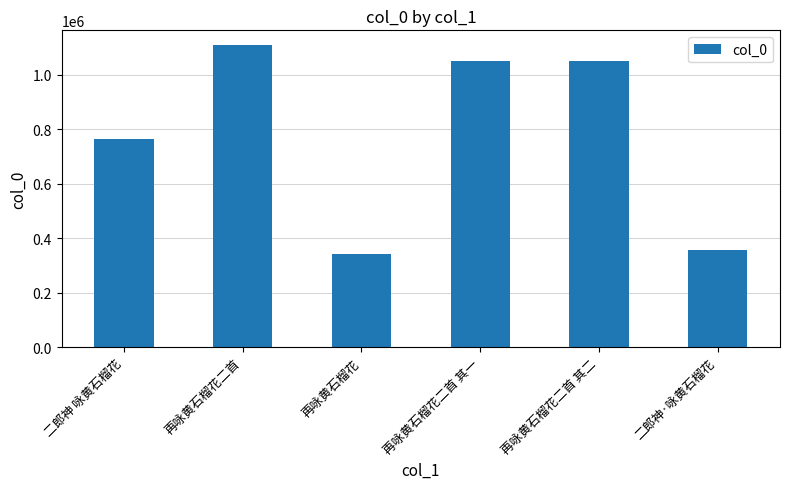

Which label corresponds to the largest value in the chart?

再咏黄石榴花二首